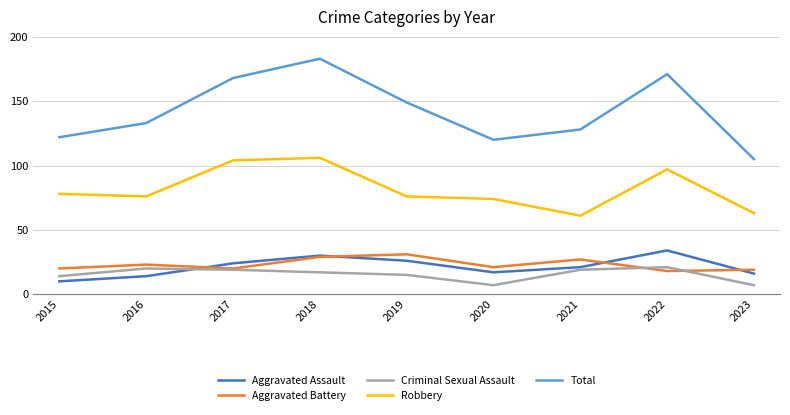

Which category has the highest value in the Robbery series?

2018